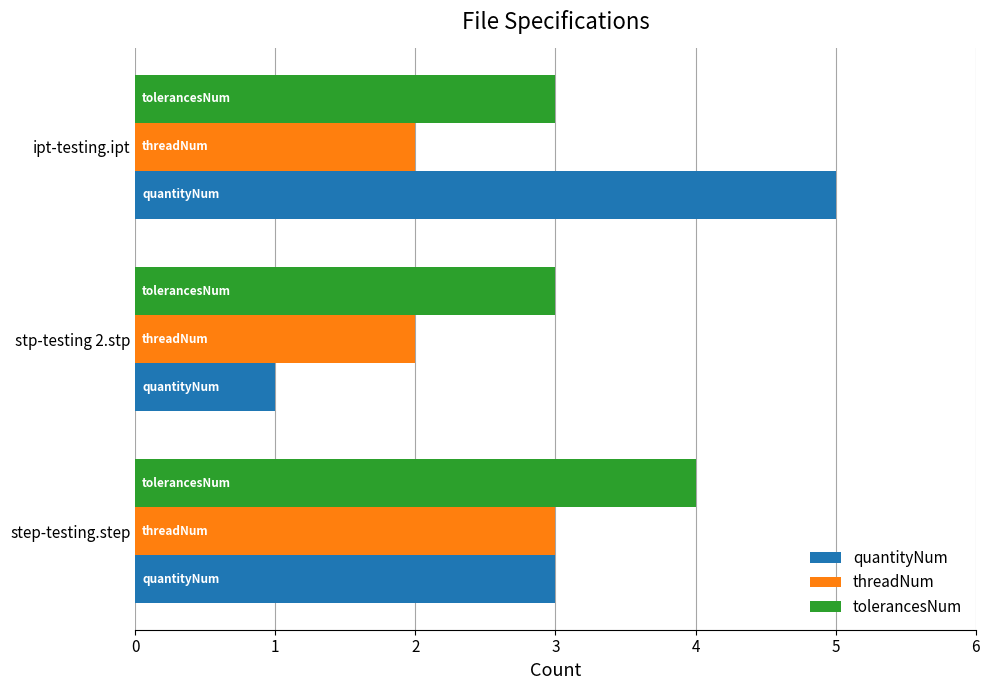

Count the tolerancesNum values in the range 3 to 4.

3